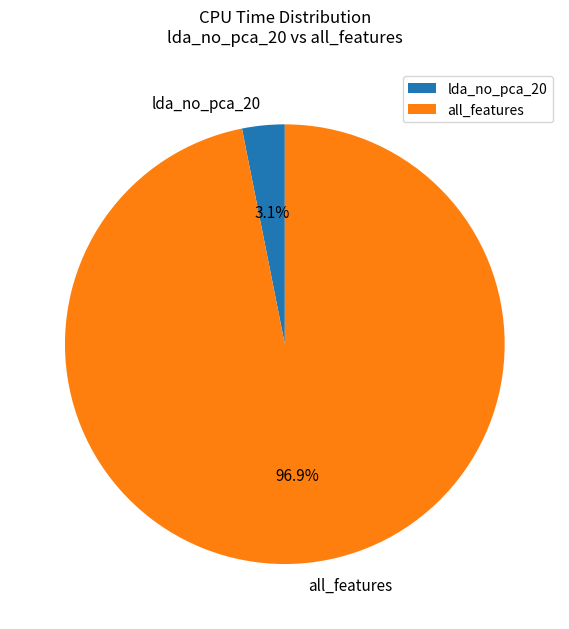

Which slice is the smallest?

lda_no_pca_20